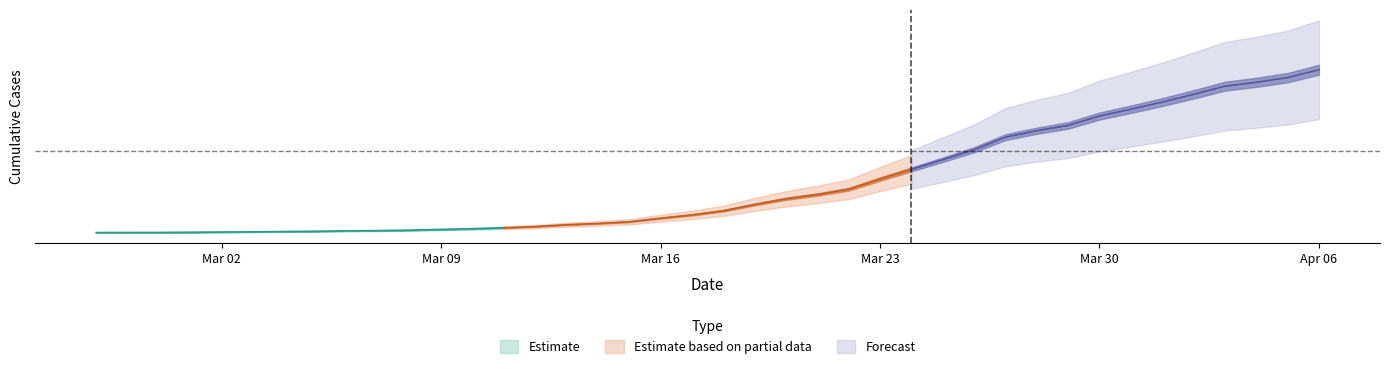

Which category has the lowest value across all series?

2020-02-27